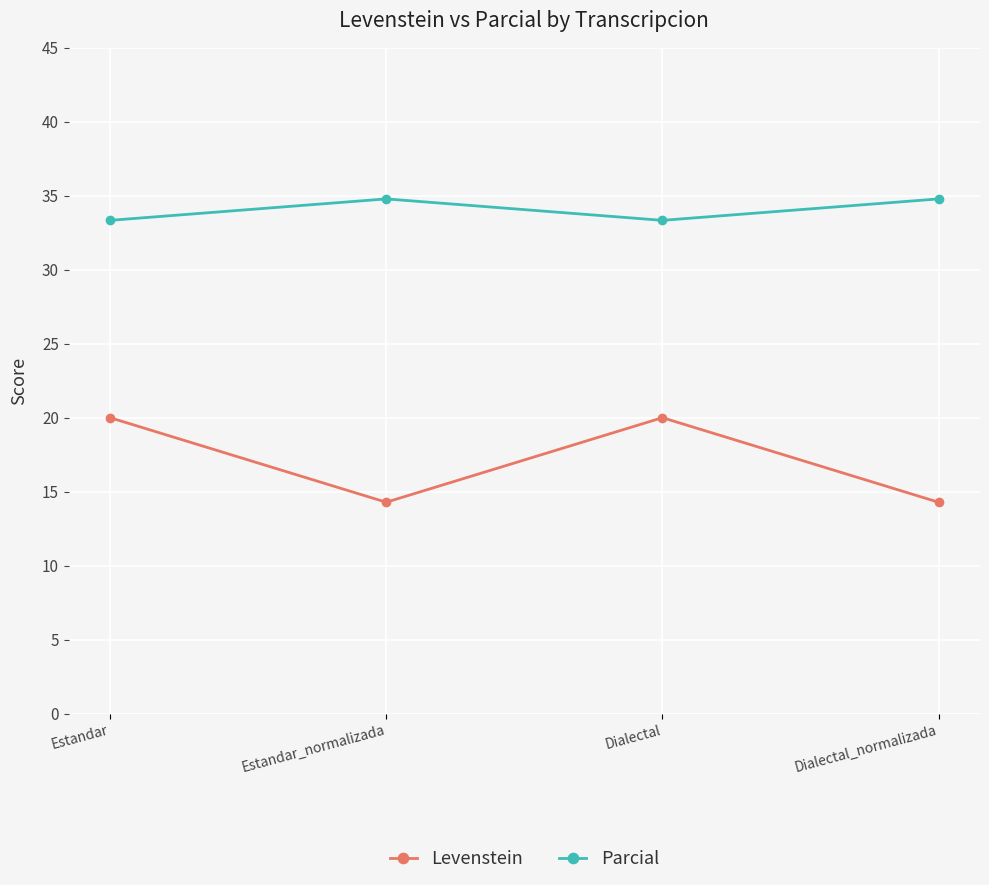

How many distinct data groups are displayed?

2